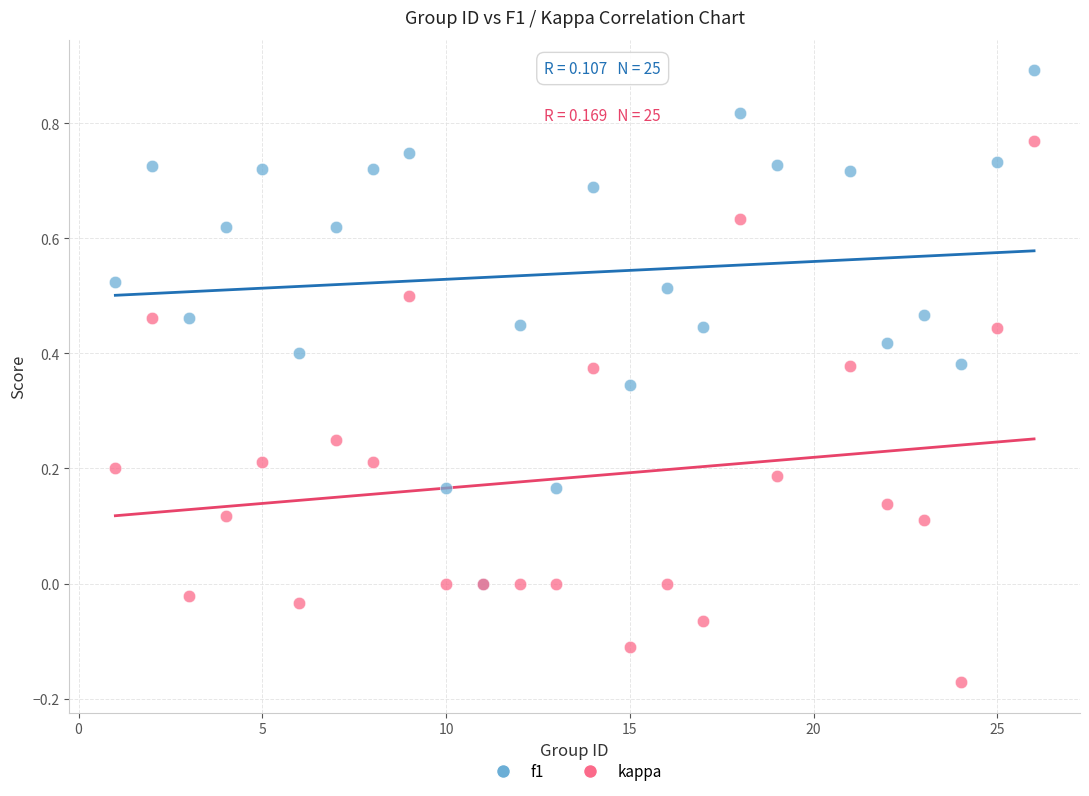

Which series has the largest Y range (max minus min)?

kappa